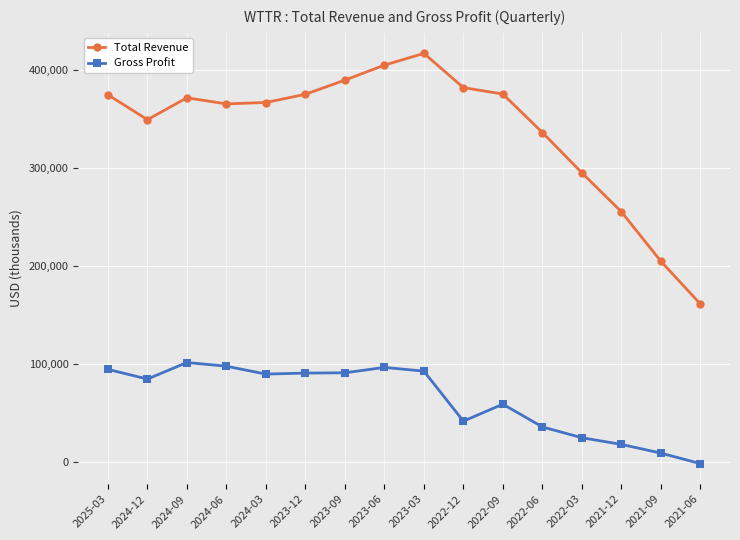

What is the value of the Gross Profit point at the 14th from the left?

17900